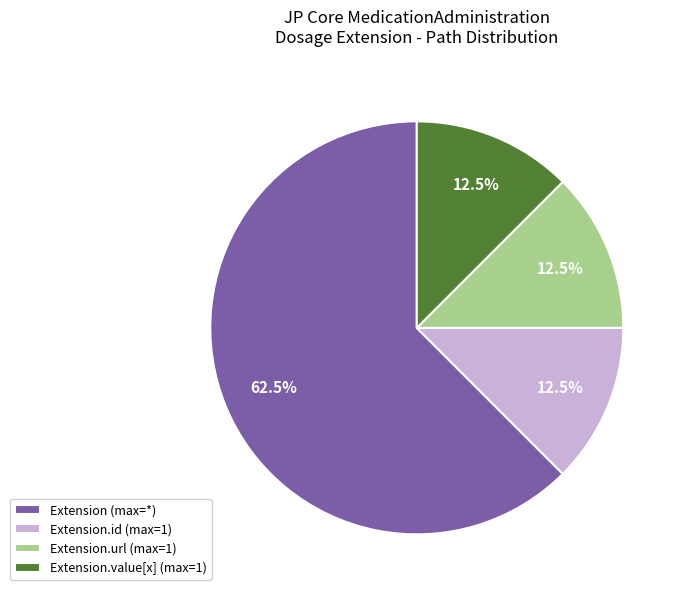

Which category accounts for the majority?

Extension (max=*)